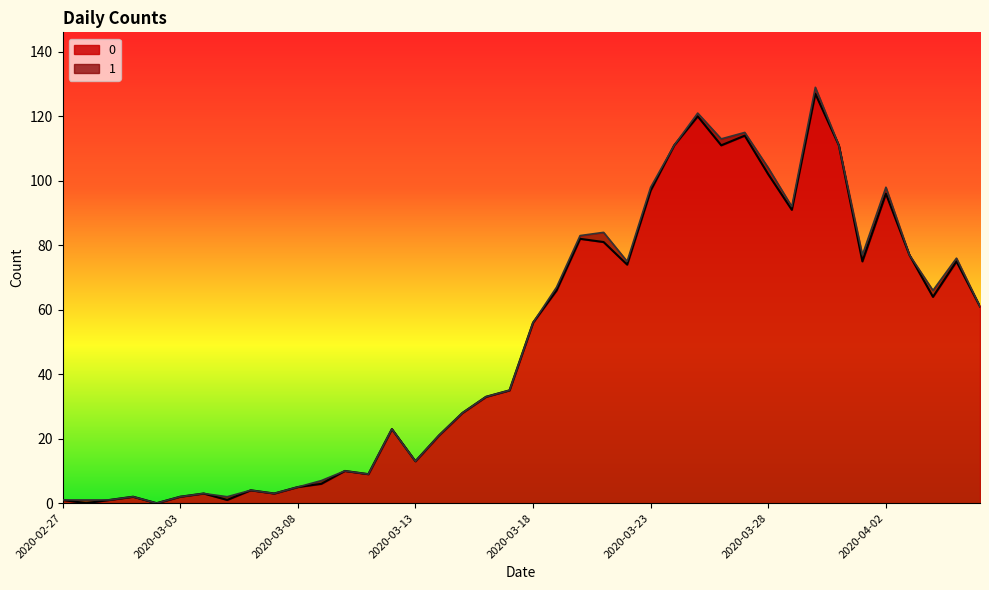

At which category does the chart reach its peak across all series?

2020-03-30